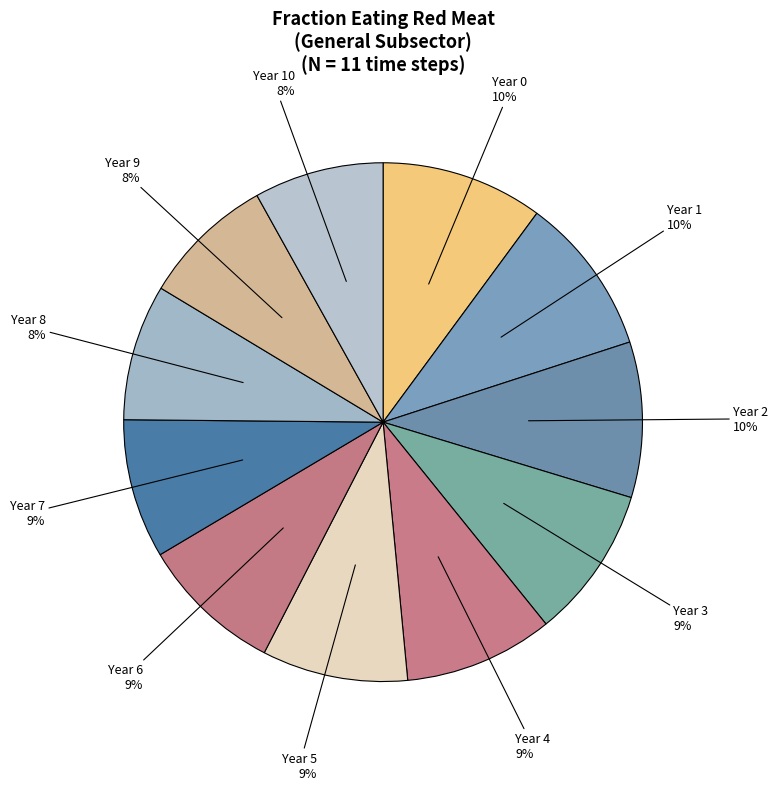

Is the sum of Year 0 and Year 2 greater than half?

No